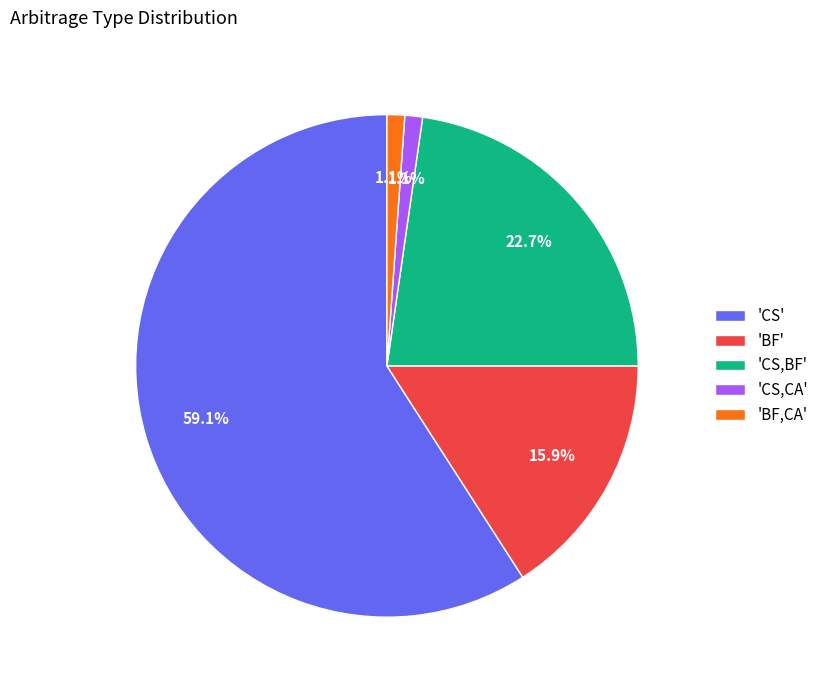

What percentage do 'BF,CA' and 'BF' together represent?

17.0%